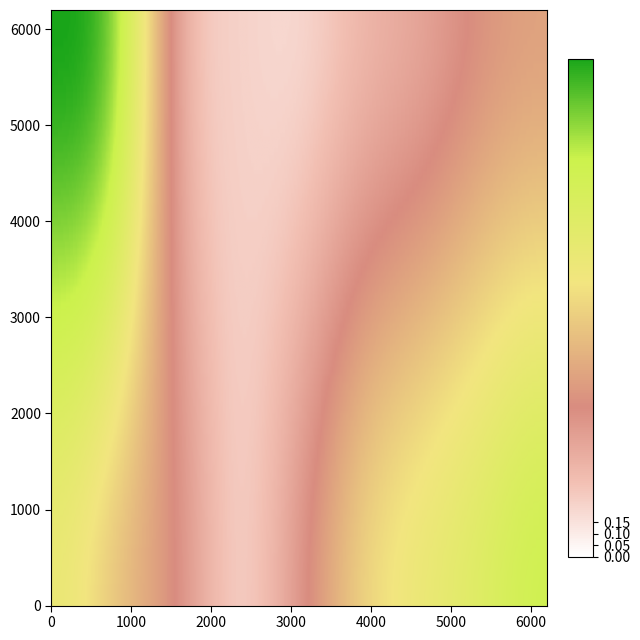

The value of 22.5 at C is 0.6. True or false?

False